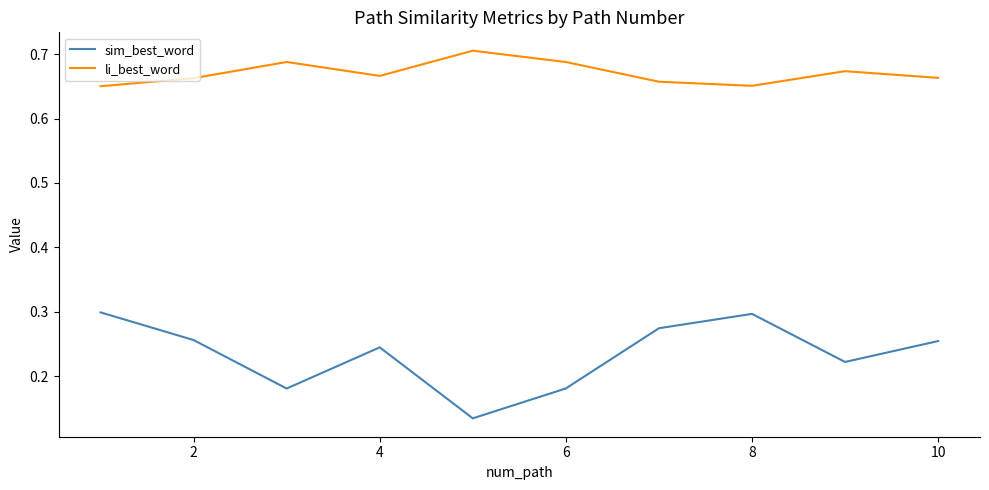

List the series in order of their overall mean, lowest first.

sim_best_word, li_best_word